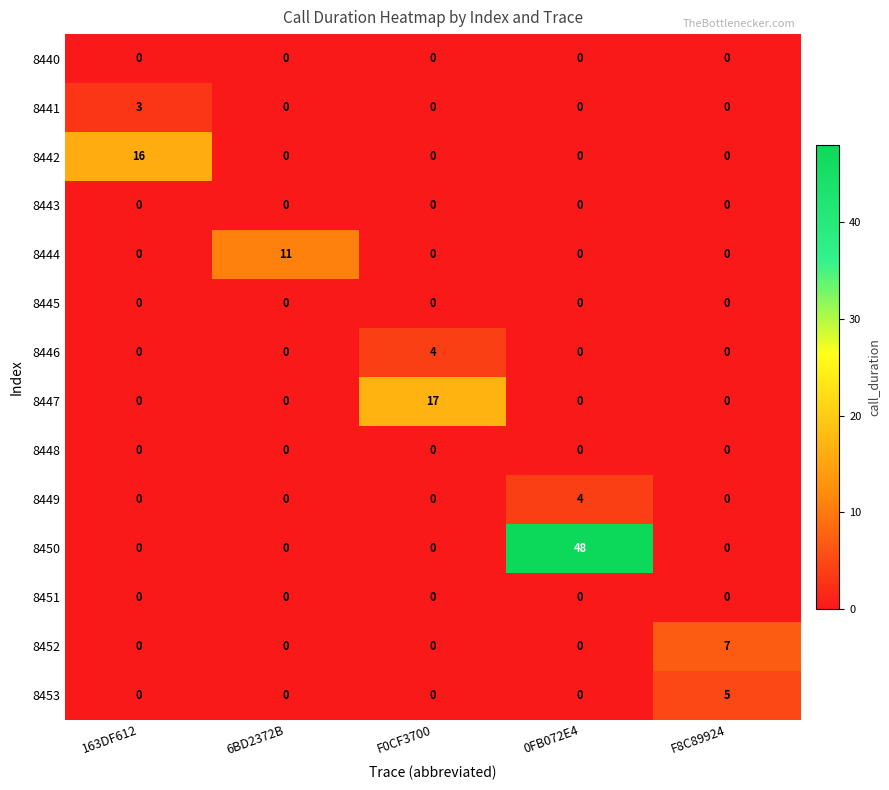

Which series changed the most between 6BD2372B and F8C89924?

8444